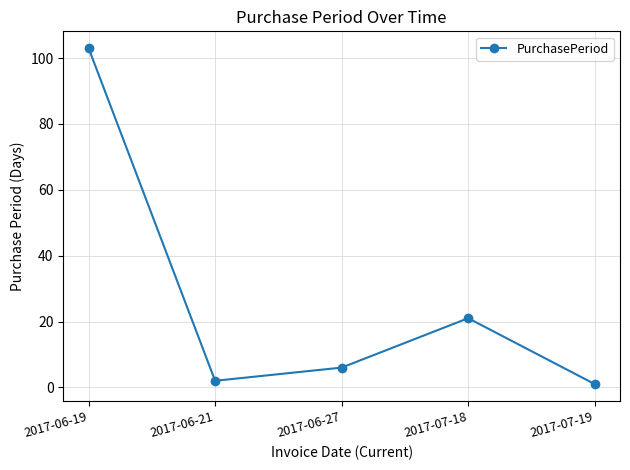

What is the sum of all values?

133